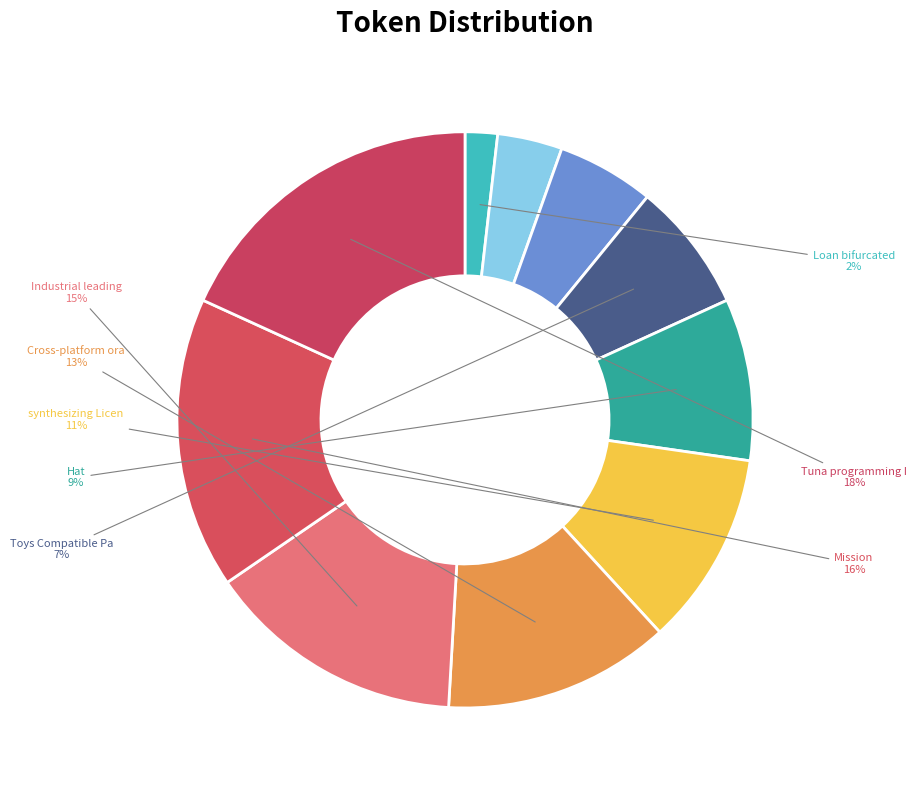

How many slices are in this pie chart?

10